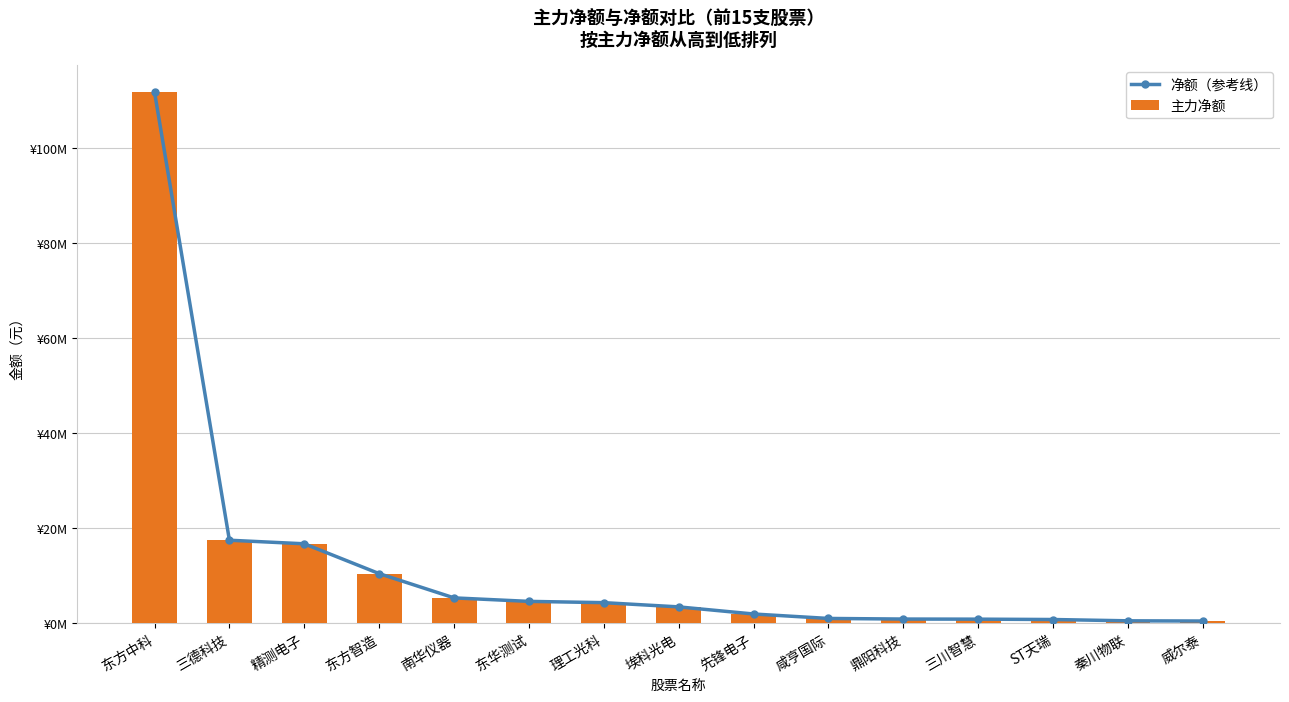

What is the minimum value for 主力净额?

384013